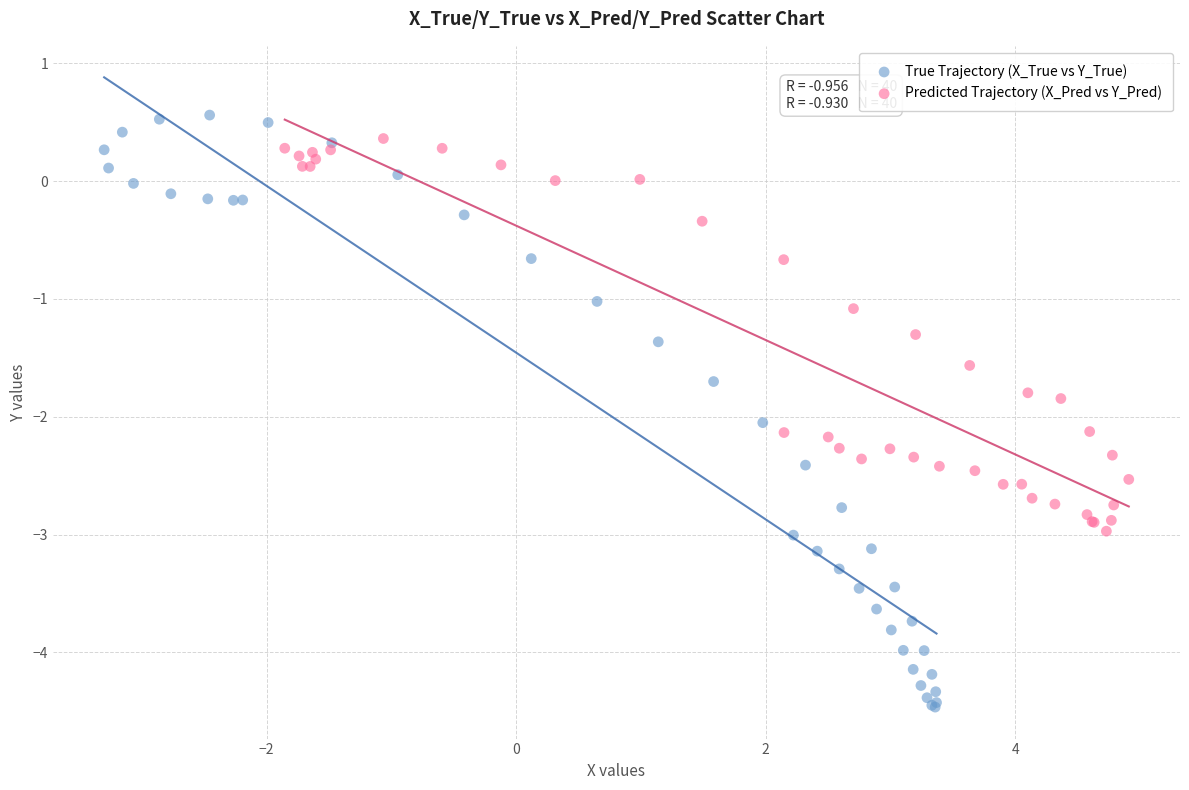

Which series has the widest spread of Y values?

True Trajectory (X_True vs Y_True)